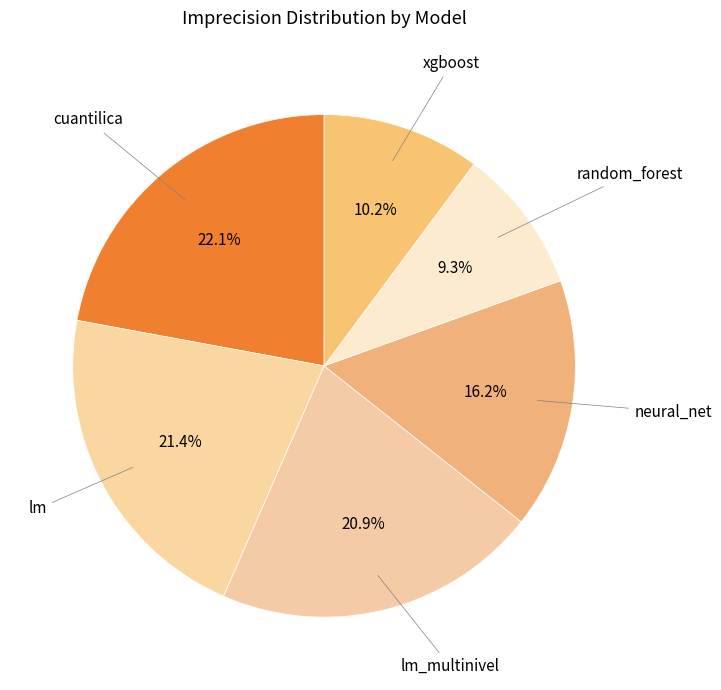

Which category has the smallest portion of the pie?

random_forest